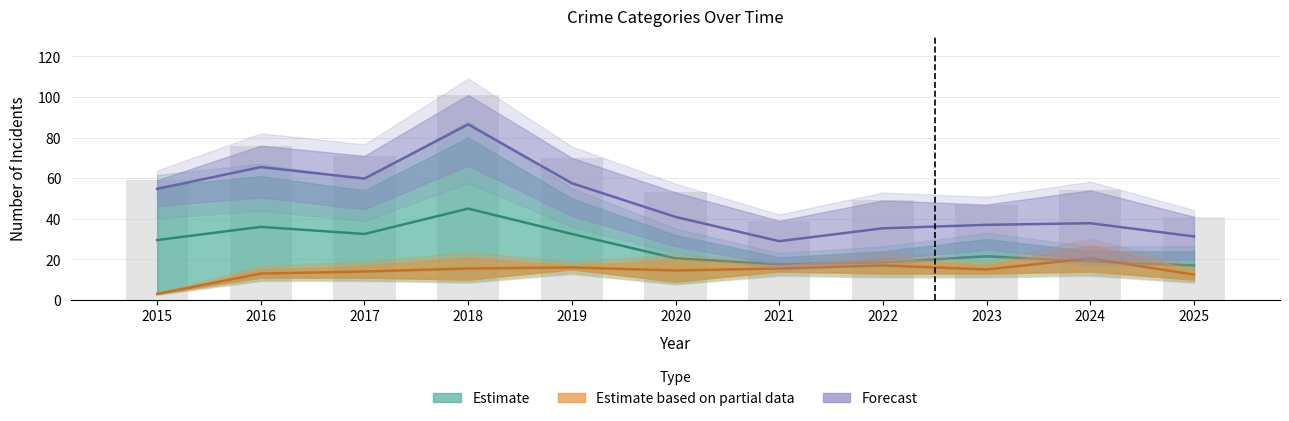

Approximately how many times larger is the value at 2019 compared to 2023?

1.5